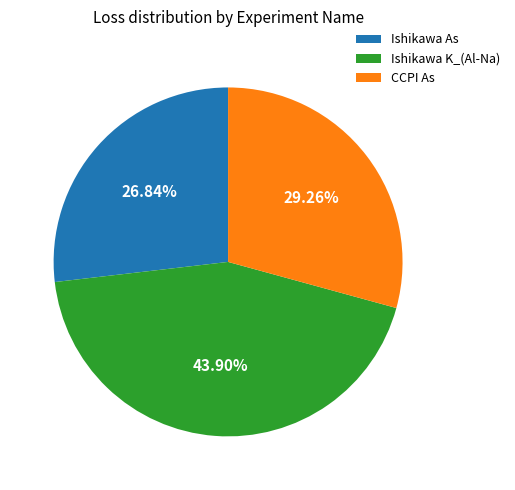

Combined, do Ishikawa K_(Al-Na) and Ishikawa As account for over 50%?

Yes